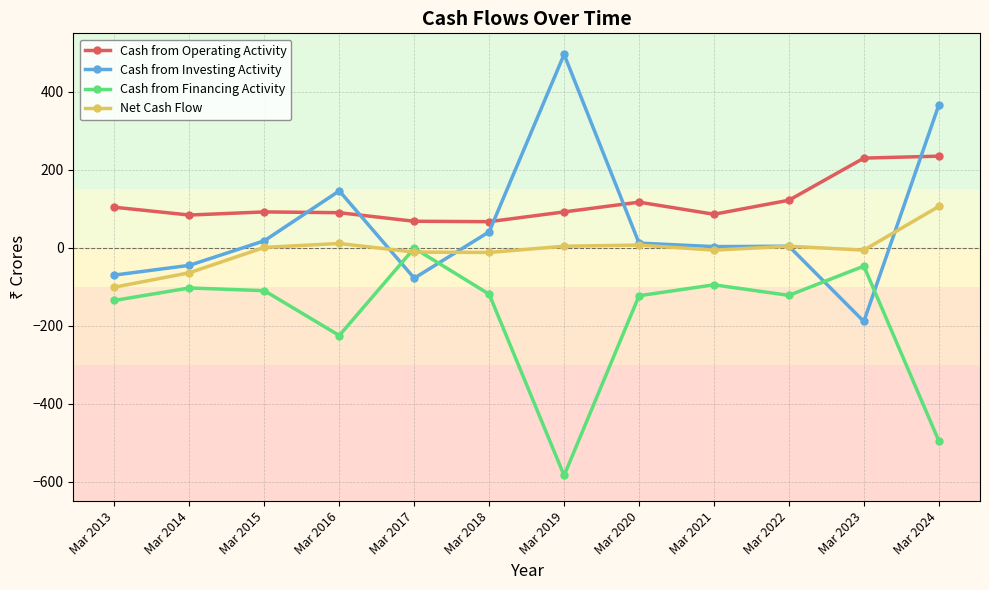

How many interior local valleys does the Cash from Investing Activity series have?

3